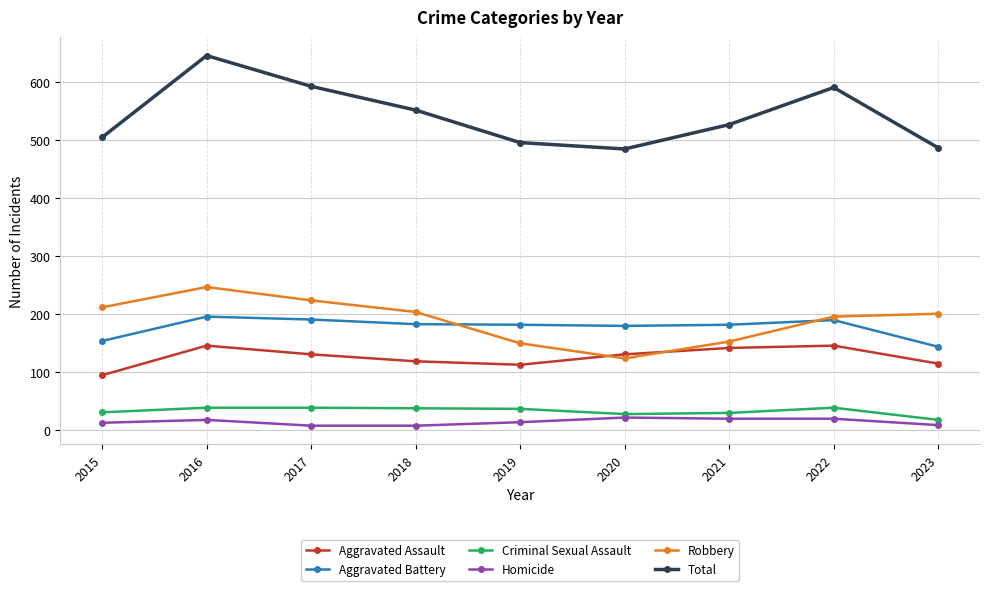

What is the spread (max minus min) of values at 2021?

507